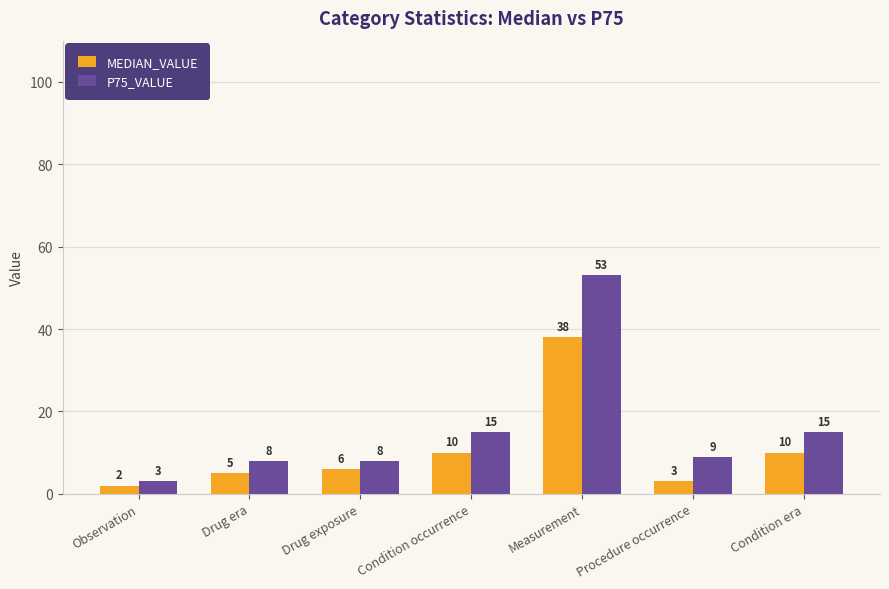

Which series has the largest range (max minus min)?

P75_VALUE